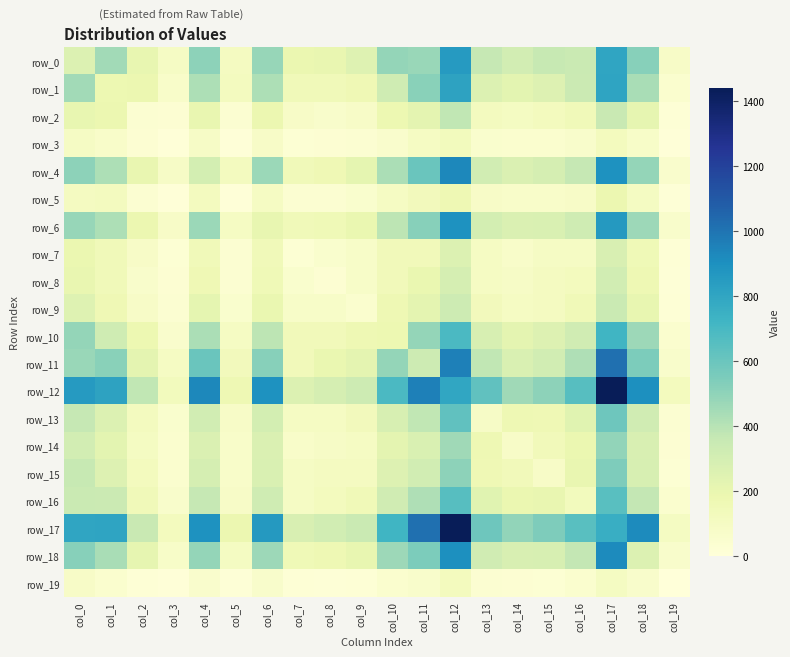

Reading left to right, what are all the values shown in this chart?

row_0: col_0=260	col_1=450	col_2=203	col_3=90	col_4=501	col_5=112	col_6=479	col_7=188	col_8=198	col_9=249	col_10=484	col_11=474	col_12=852	col_13=363	col_14=307	col_15=356	col_16=348	col_17=801	col_18=522	col_19=81
row_1: col_0=450	col_1=177	col_2=181	col_3=73	col_4=427	col_5=116	col_6=426	col_7=146	col_8=141	col_9=162	col_10=324	col_11=513	col_12=812	col_13=262	col_14=230	col_15=254	col_16=340	col_17=806	col_18=435	col_19=48
row_2: col_0=203	col_1=181	col_2=38	col_3=29	col_4=197	col_5=37	col_6=182	col_7=80	col_8=66	col_9=80	col_10=178	col_11=224	col_12=376	col_13=117	col_14=102	col_15=119	col_16=144	col_17=354	col_18=212	col_19=20
row_3: col_0=90	col_1=73	col_2=29	col_3=6	col_4=86	col_5=10	col_6=79	col_7=27	col_8=30	col_9=36	col_10=61	col_11=96	col_12=127	col_13=53	col_14=48	col_15=47	col_16=67	col_17=121	col_18=75	col_19=8
row_4: col_0=501	col_1=427	col_2=197	col_3=86	col_4=301	col_5=116	col_6=472	col_7=143	col_8=158	col_9=215	col_10=431	col_11=598	col_12=933	col_13=313	col_14=269	col_15=296	col_16=365	col_17=893	col_18=489	col_19=58
row_5: col_0=112	col_1=116	col_2=37	col_3=10	col_4=116	col_5=7	col_6=96	col_7=35	col_8=36	col_9=54	col_10=99	col_11=132	col_12=168	col_13=79	col_14=72	col_15=71	col_16=83	col_17=184	col_18=104	col_19=12
row_6: col_0=479	col_1=426	col_2=182	col_3=79	col_4=472	col_5=96	col_6=204	col_7=142	col_8=154	col_9=193	col_10=383	col_11=518	col_12=889	col_13=299	col_14=269	col_15=273	col_16=324	col_17=857	col_18=464	col_19=66
row_7: col_0=188	col_1=146	col_2=80	col_3=27	col_4=143	col_5=35	col_6=142	col_7=24	col_8=51	col_9=75	col_10=137	col_11=138	col_12=262	col_13=96	col_14=70	col_15=94	col_16=95	col_17=277	col_18=155	col_19=18
row_8: col_0=198	col_1=141	col_2=66	col_3=30	col_4=158	col_5=36	col_6=154	col_7=51	col_8=32	col_9=75	col_10=139	col_11=194	col_12=298	col_13=96	col_14=89	col_15=109	col_16=123	col_17=312	col_18=166	col_19=14
row_9: col_0=249	col_1=162	col_2=80	col_3=36	col_4=215	col_5=54	col_6=193	col_7=75	col_8=75	col_9=46	col_10=164	col_11=221	col_12=327	col_13=132	col_14=101	col_15=109	col_16=148	col_17=347	col_18=205	col_19=22
row_10: col_0=484	col_1=324	col_2=178	col_3=61	col_4=431	col_5=99	col_6=383	col_7=137	col_8=139	col_9=164	col_10=176	col_11=487	col_12=689	col_13=283	col_14=223	col_15=256	col_16=318	col_17=721	col_18=465	col_19=49
row_11: col_0=474	col_1=513	col_2=224	col_3=96	col_4=598	col_5=132	col_6=518	col_7=138	col_8=194	col_9=221	col_10=487	col_11=331	col_12=960	col_13=375	col_14=273	col_15=311	col_16=420	col_17=1013	col_18=551	col_19=66
row_12: col_0=852	col_1=812	col_2=376	col_3=127	col_4=933	col_5=168	col_6=889	col_7=262	col_8=298	col_9=327	col_10=689	col_11=960	col_12=794	col_13=629	col_14=460	col_15=505	col_16=654	col_17=1440	col_18=901	col_19=120
row_13: col_0=363	col_1=262	col_2=117	col_3=53	col_4=313	col_5=79	col_6=299	col_7=96	col_8=96	col_9=132	col_10=283	col_11=375	col_12=629	col_13=88	col_14=168	col_15=163	col_16=237	col_17=585	col_18=316	col_19=34
row_14: col_0=307	col_1=230	col_2=102	col_3=48	col_4=269	col_5=72	col_6=269	col_7=70	col_8=89	col_9=101	col_10=223	col_11=273	col_12=460	col_13=168	col_14=83	col_15=139	col_16=188	col_17=491	col_18=276	col_19=33
row_15: col_0=356	col_1=254	col_2=119	col_3=47	col_4=296	col_5=71	col_6=273	col_7=94	col_8=109	col_9=109	col_10=256	col_11=311	col_12=505	col_13=163	col_14=139	col_15=81	col_16=202	col_17=540	col_18=282	col_19=28
row_16: col_0=348	col_1=340	col_2=144	col_3=67	col_4=365	col_5=83	col_6=324	col_7=95	col_8=123	col_9=148	col_10=318	col_11=420	col_12=654	col_13=237	col_14=188	col_15=202	col_16=126	col_17=648	col_18=367	col_19=47
row_17: col_0=801	col_1=806	col_2=354	col_3=121	col_4=893	col_5=184	col_6=857	col_7=277	col_8=312	col_9=347	col_10=721	col_11=1013	col_12=1440	col_13=585	col_14=491	col_15=540	col_16=648	col_17=755	col_18=922	col_19=105
row_18: col_0=522	col_1=435	col_2=212	col_3=75	col_4=489	col_5=104	col_6=464	col_7=155	col_8=166	col_9=205	col_10=465	col_11=551	col_12=901	col_13=316	col_14=276	col_15=282	col_16=367	col_17=922	col_18=263	col_19=63
row_19: col_0=81	col_1=48	col_2=20	col_3=8	col_4=58	col_5=12	col_6=66	col_7=18	col_8=14	col_9=22	col_10=49	col_11=66	col_12=120	col_13=34	col_14=33	col_15=28	col_16=47	col_17=105	col_18=63	col_19=0